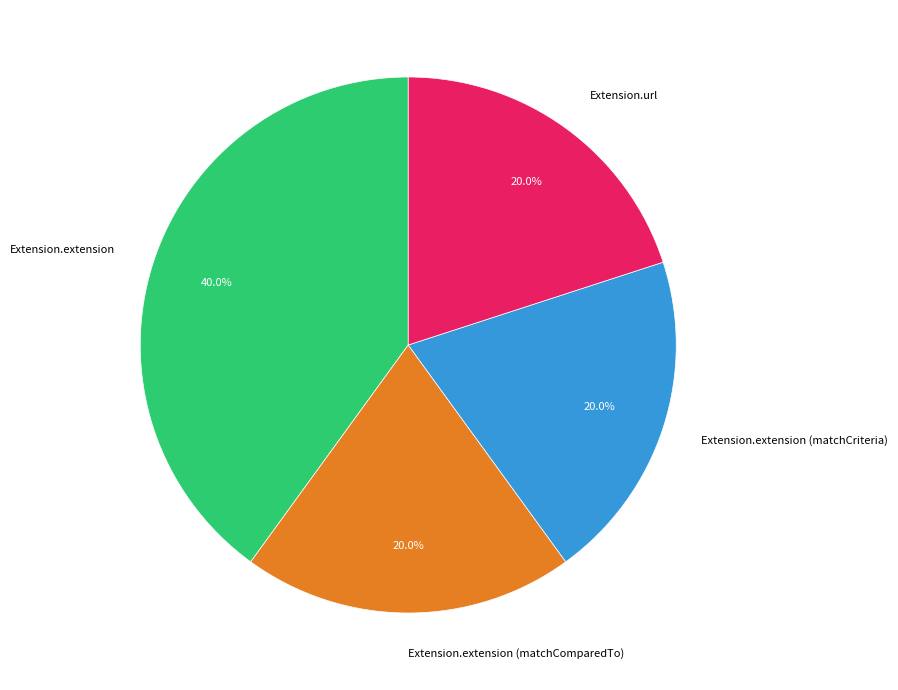

What is the ratio of the value at Extension.extension (matchCriteria) to the value at Extension.url?

1.0